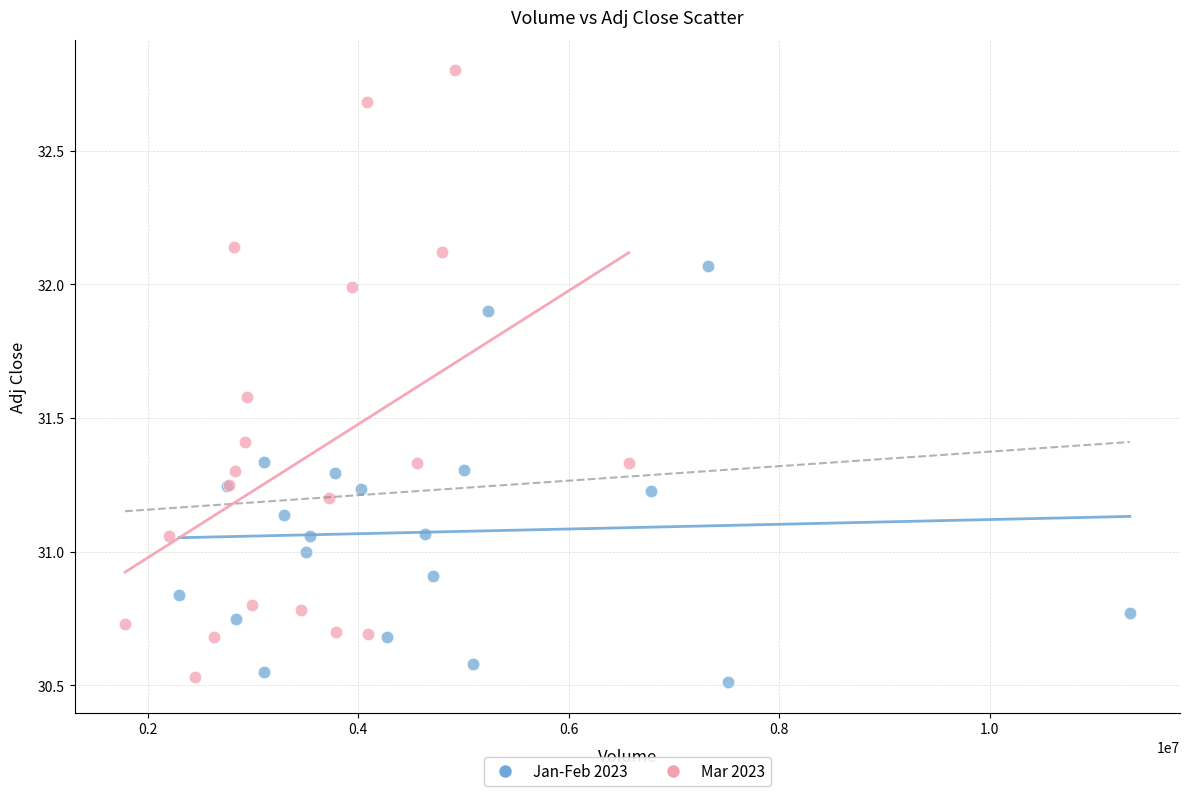

Which series has the largest Y range (max minus min)?

Mar 2023